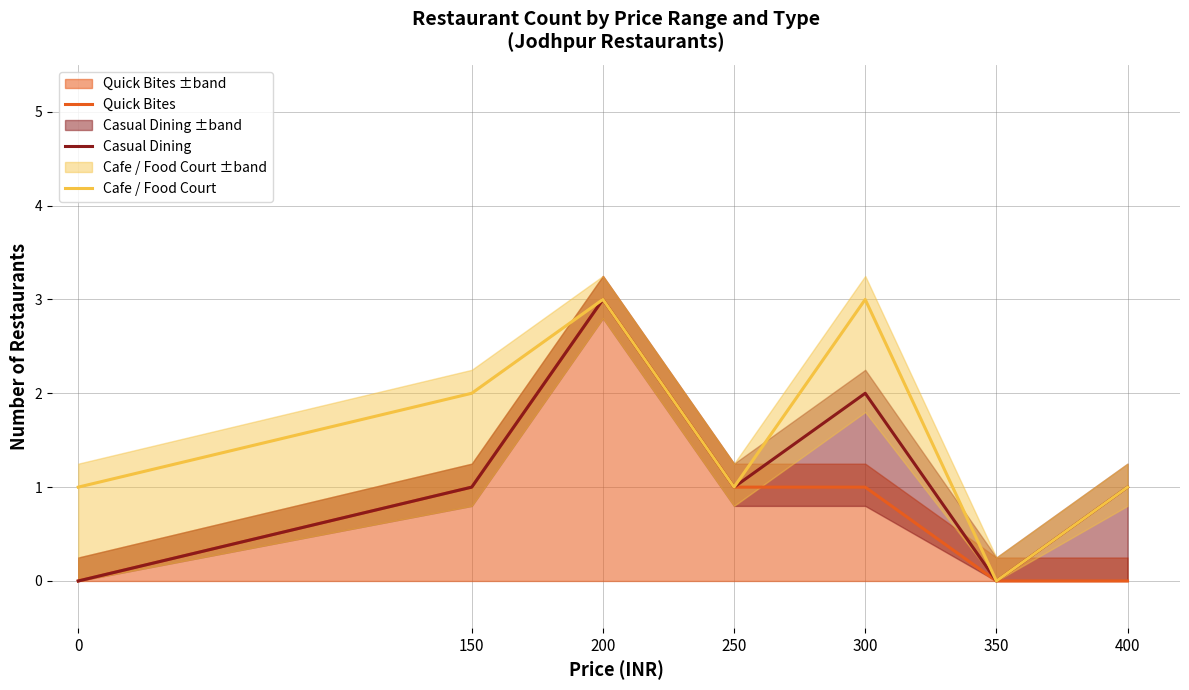

True or false: Quick Bites has more than 0 interior local peaks.

True